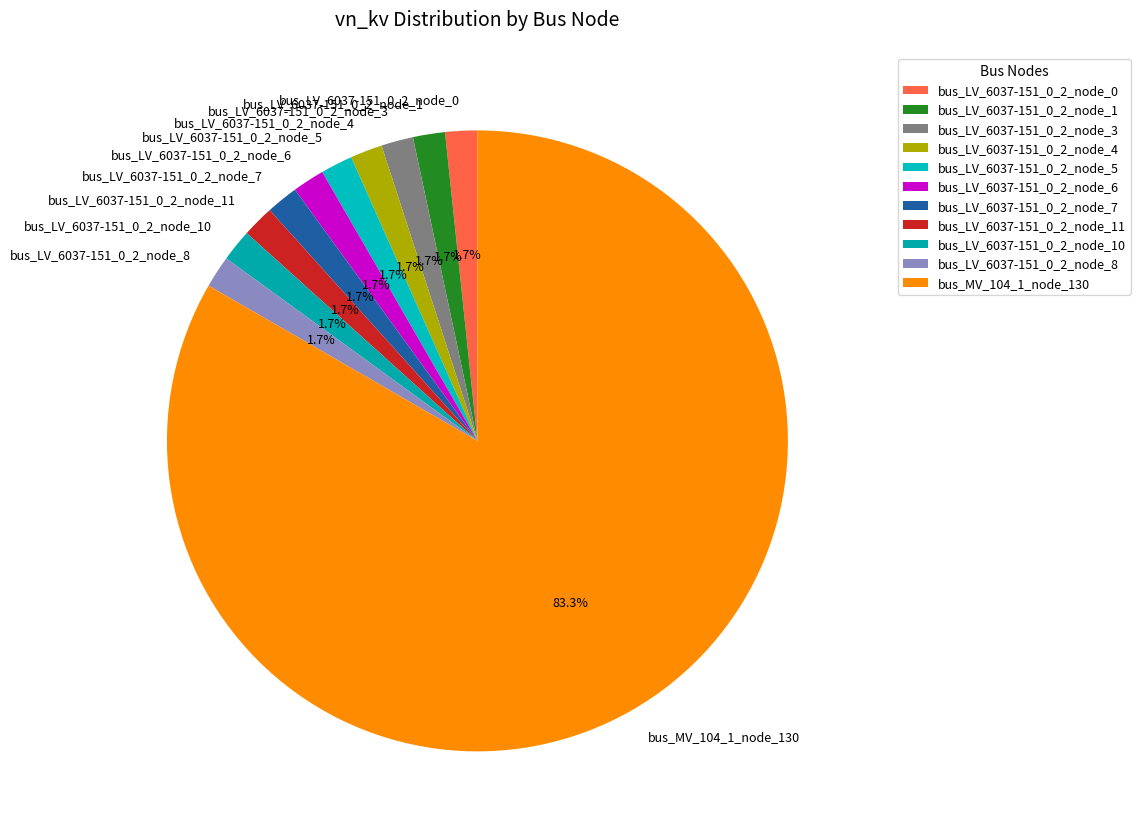

What is the largest slice in the pie chart?

bus_MV_104_1_node_130